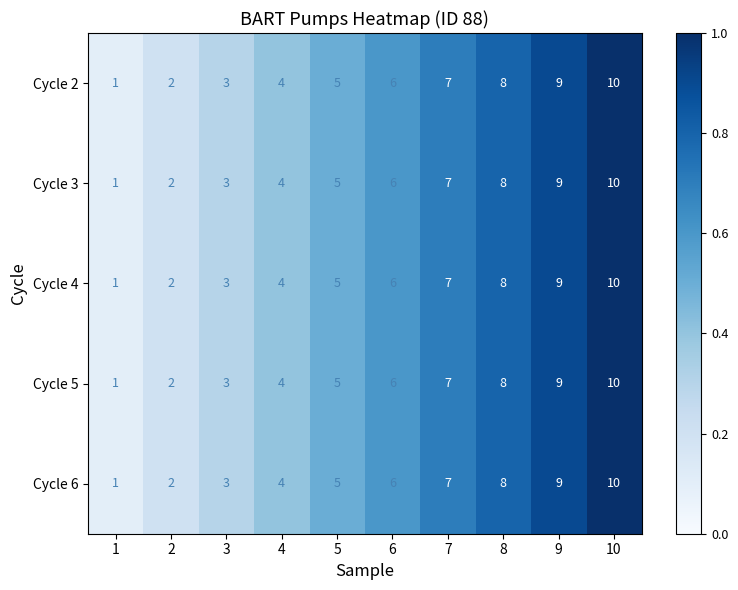

What is the total value across all series at 10?

50